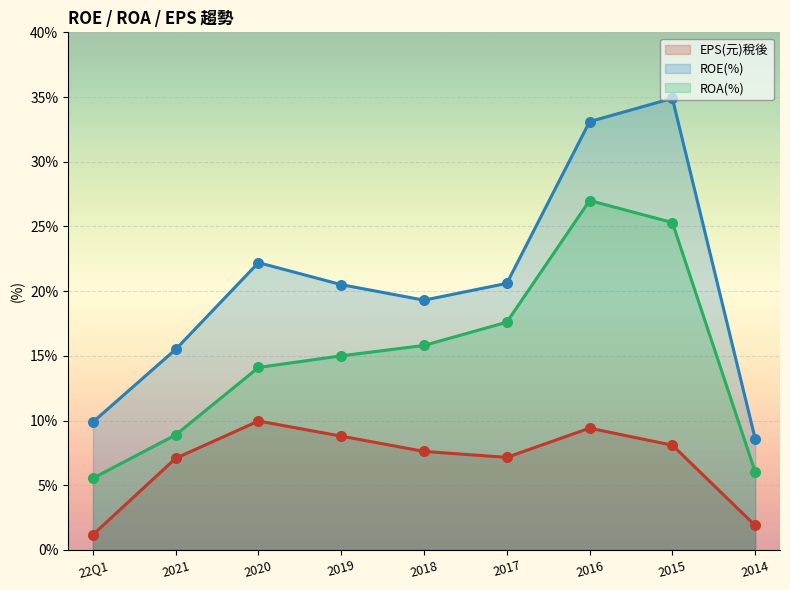

Which series has the largest total across all categories?

ROE(%)